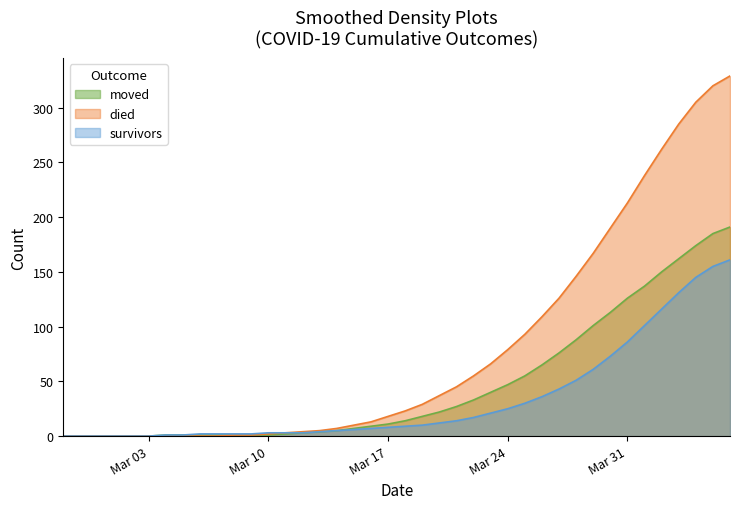

At 2020-03-22, list the series in order from largest to smallest.

died, moved, survivors